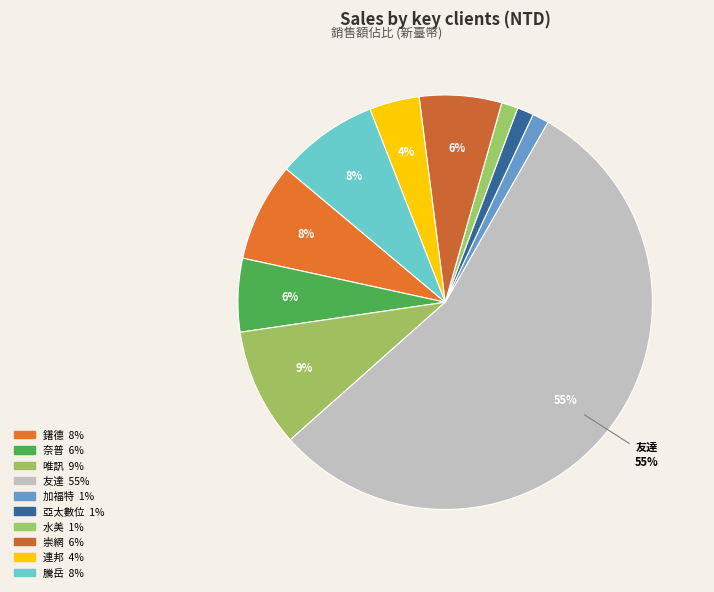

How many slices are in this pie chart?

10